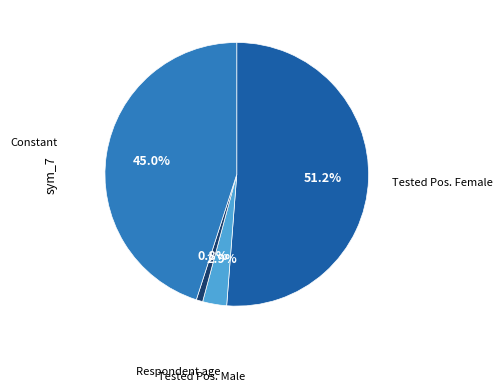

Does any single category account for the majority?

Yes